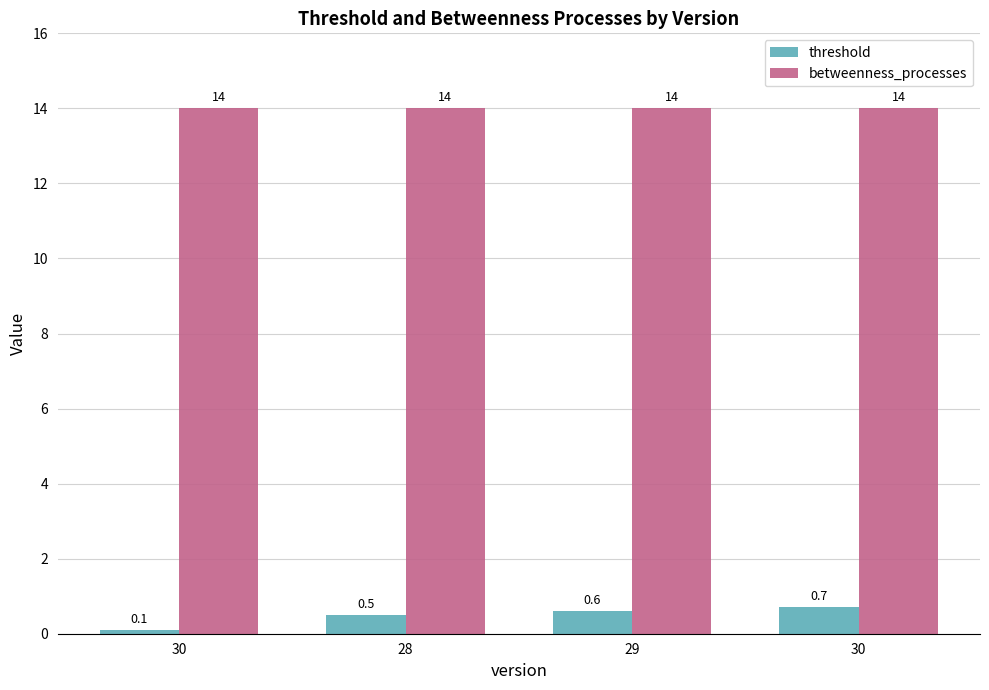

Reading left to right, what are all the values shown in this chart?

threshold: 30=0.1	28=0.5	29=0.6	30=0.7
betweenness_processes: 30=14.0	28=14.0	29=14.0	30=14.0